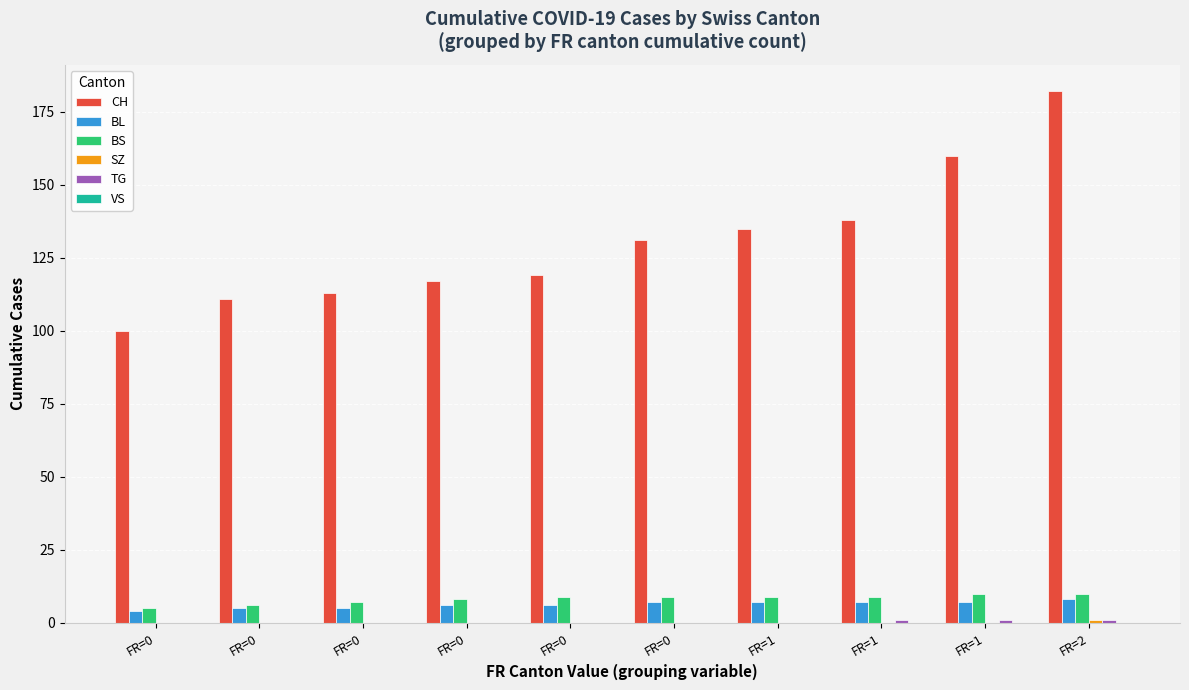

Count the number of data series in this chart.

5